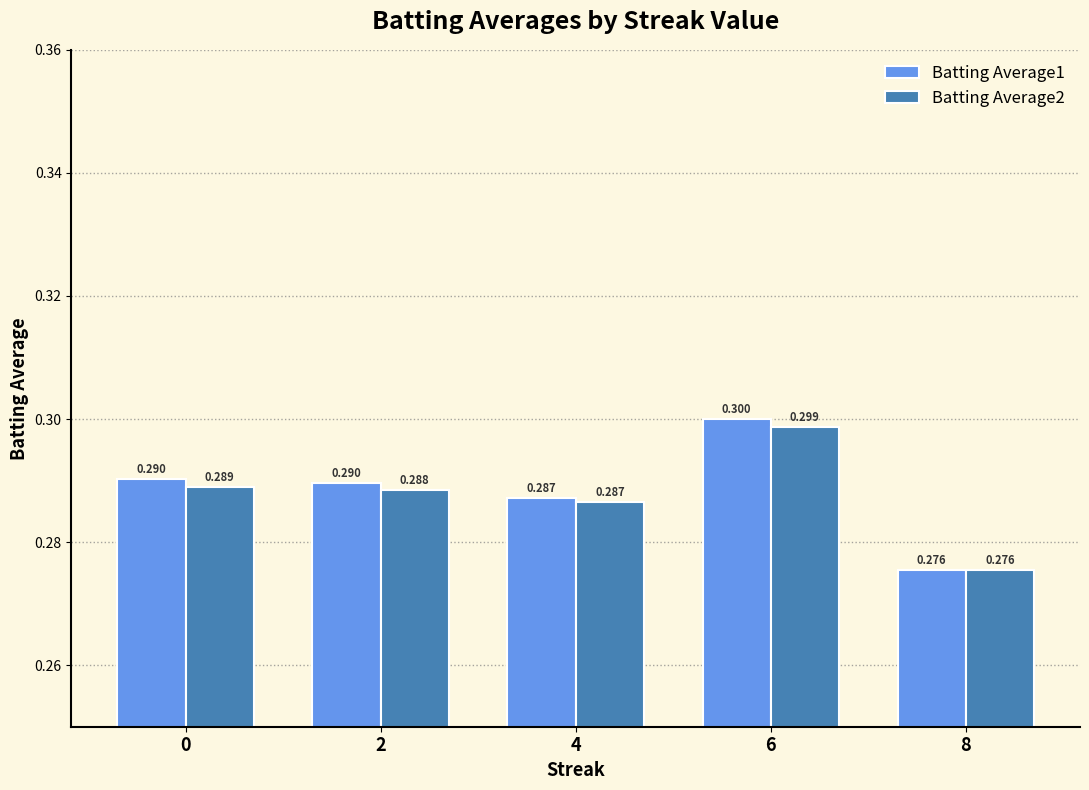

Reading left to right, list all the values displayed in this chart.

Batting Average1: 0=0.3	2=0.3	4=0.3	6=0.3	8=0.3
Batting Average2: 0=0.3	2=0.3	4=0.3	6=0.3	8=0.3